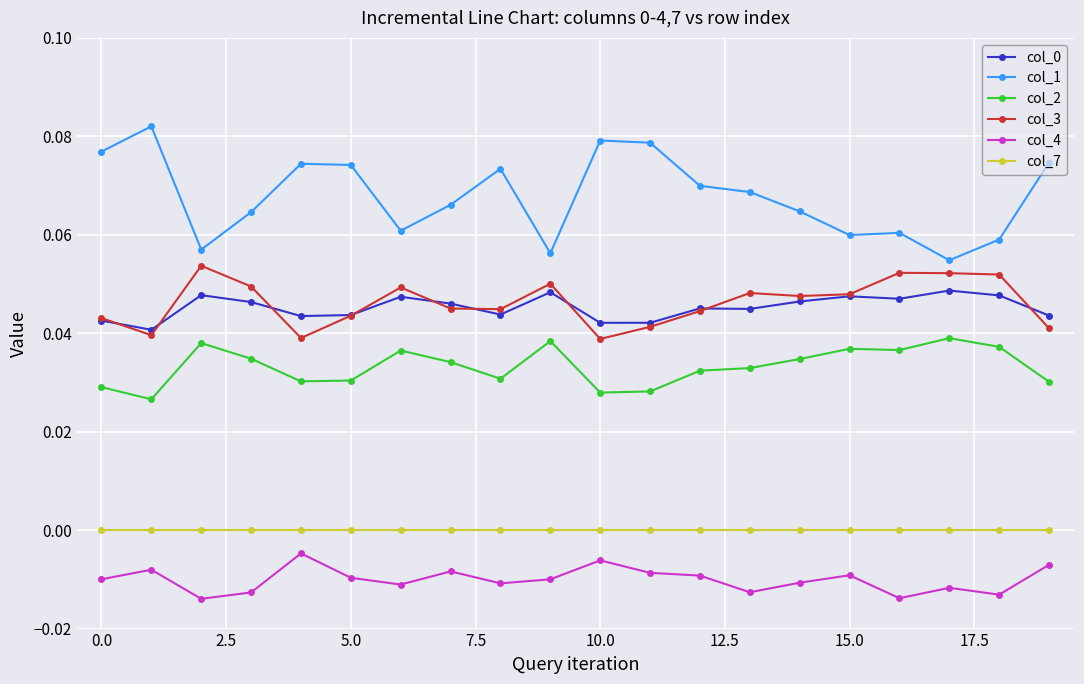

How many col_1 values are between 0 and 1?

20